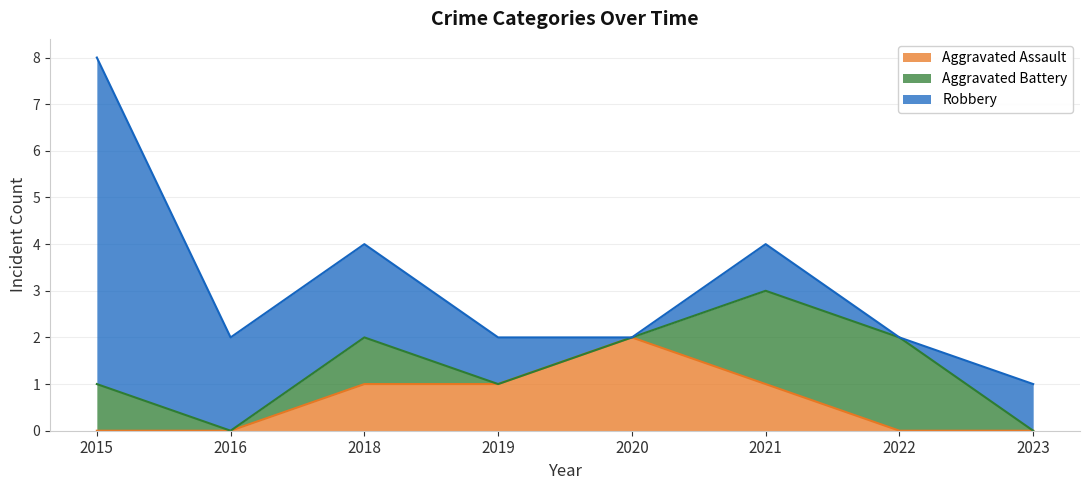

True or false: Aggravated Battery and Aggravated Assault cross at least once.

True